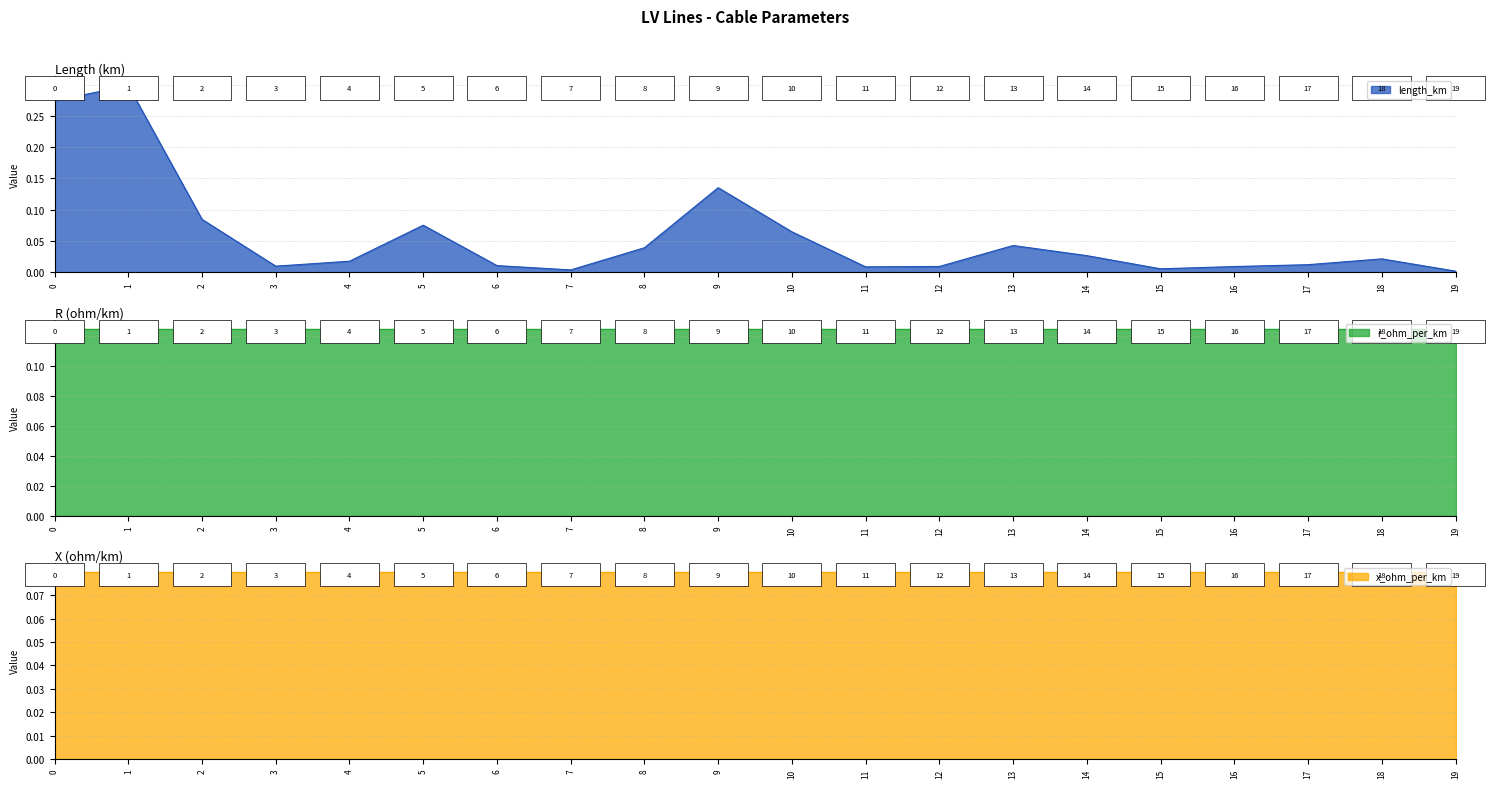

What is the sum of all x_ohm_per_km values?

1.6